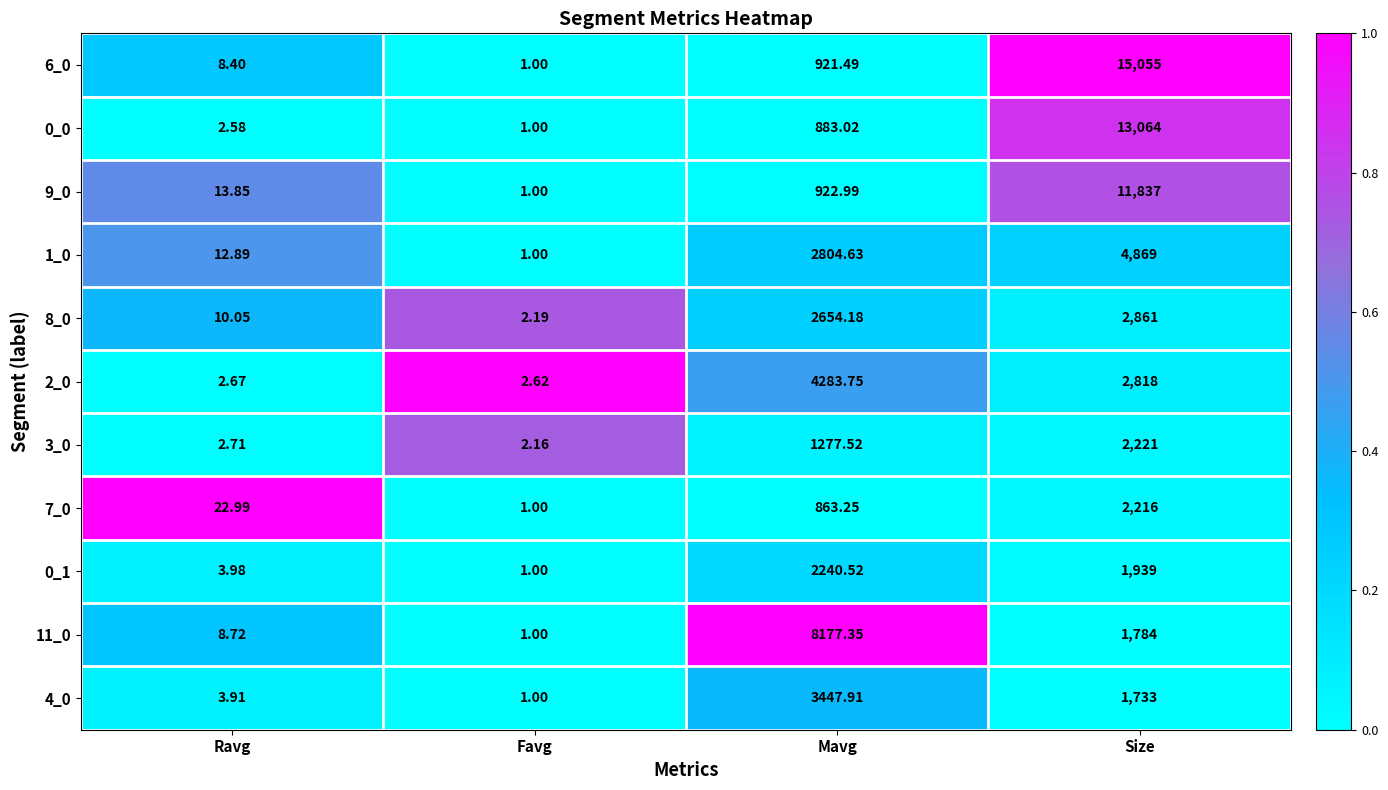

Where does the 11_0 series first go above 1784?

Mavg